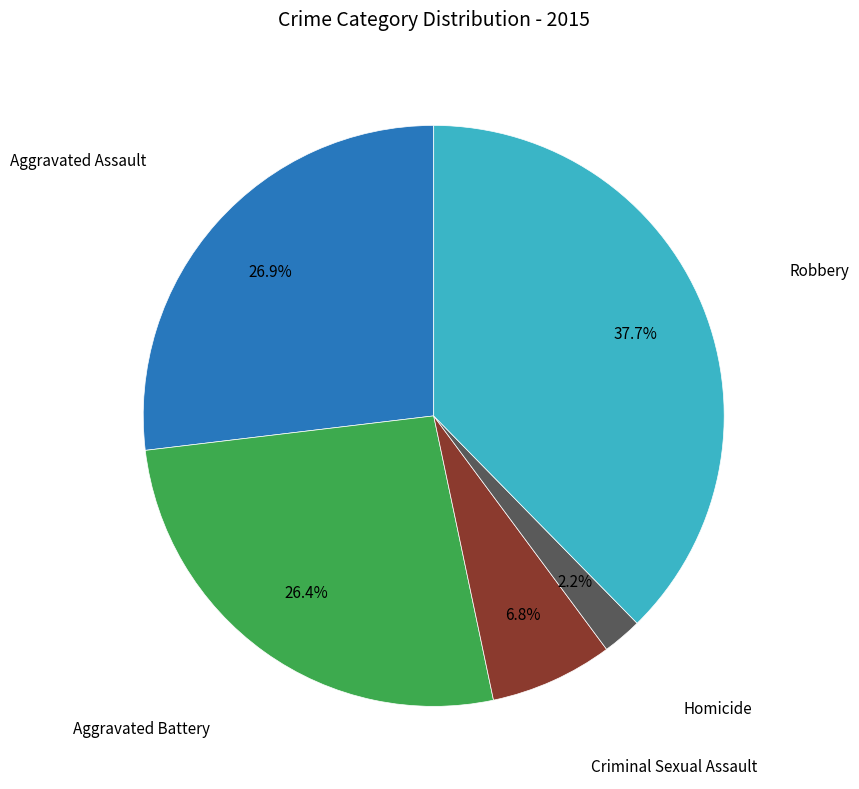

Does any single category account for the majority?

No